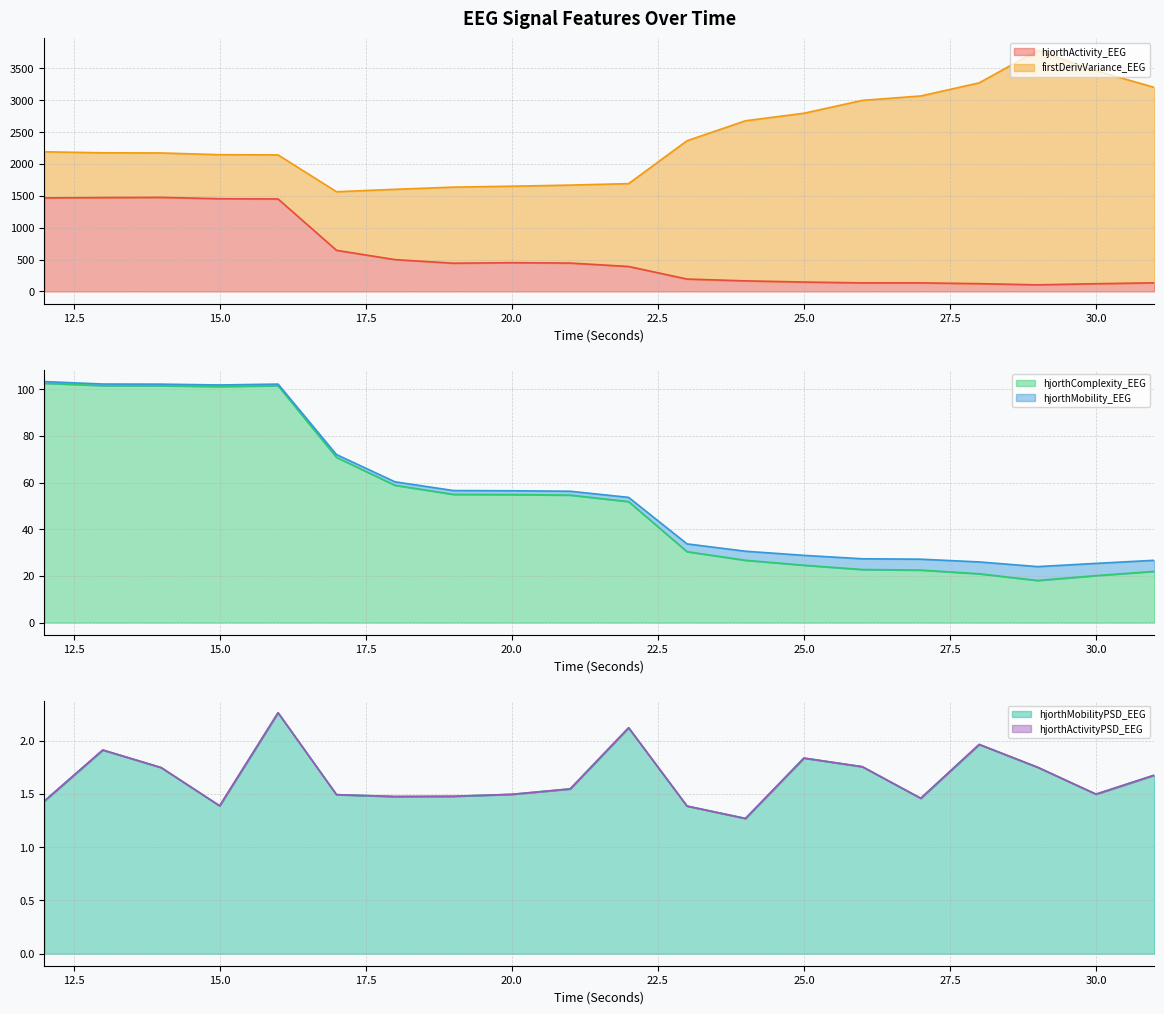

What is the maximum value for hjorthActivity_EEG?

1476.3